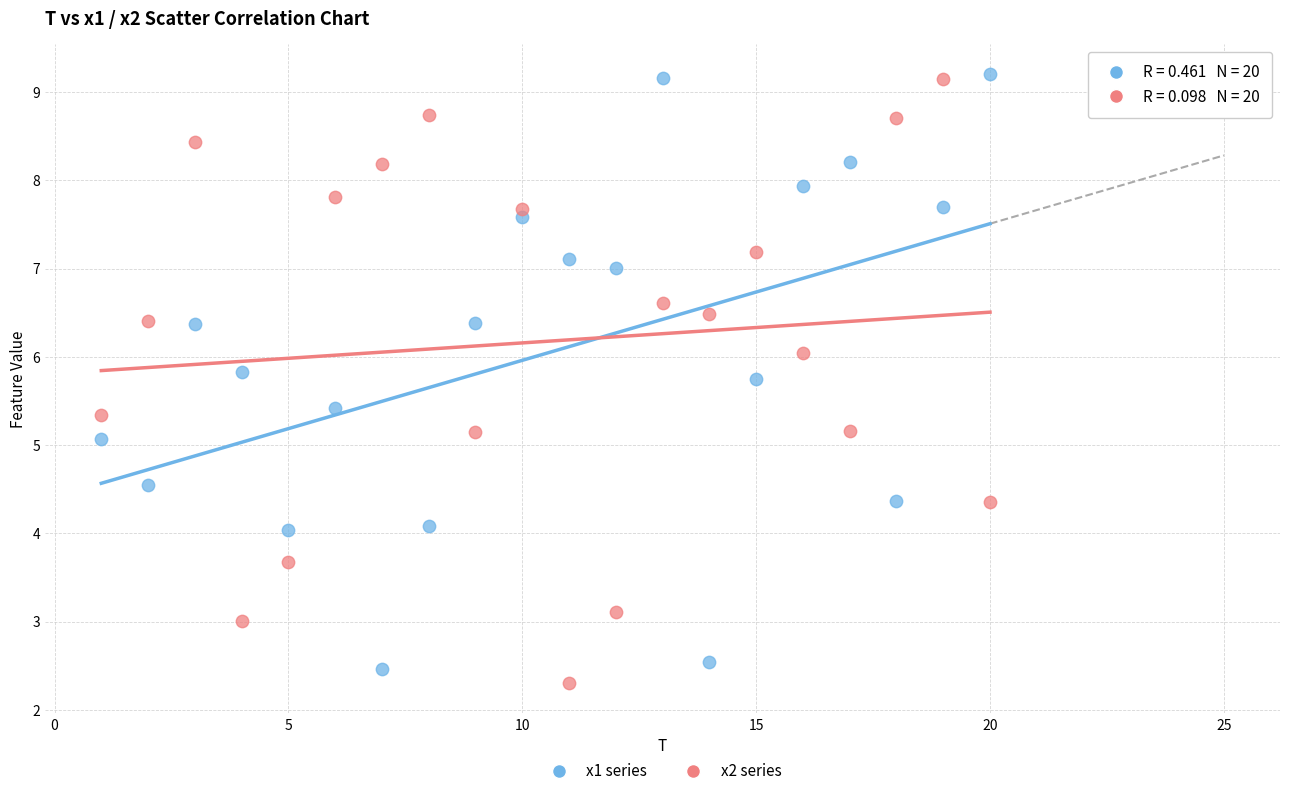

Across all data points, what is the range of Y values (max minus min)?

6.9